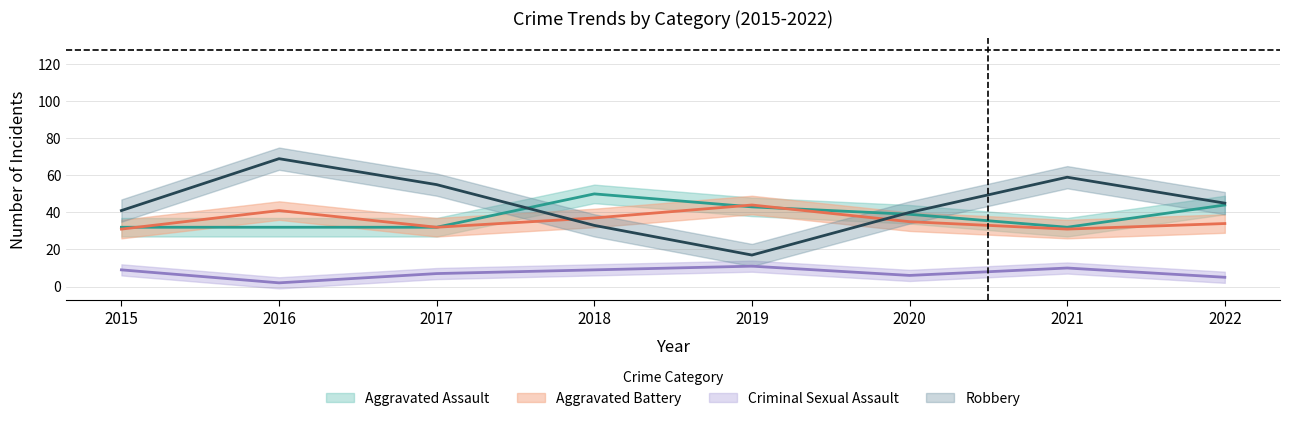

What is the sum of the Robbery values at 2018 and 2022?

78